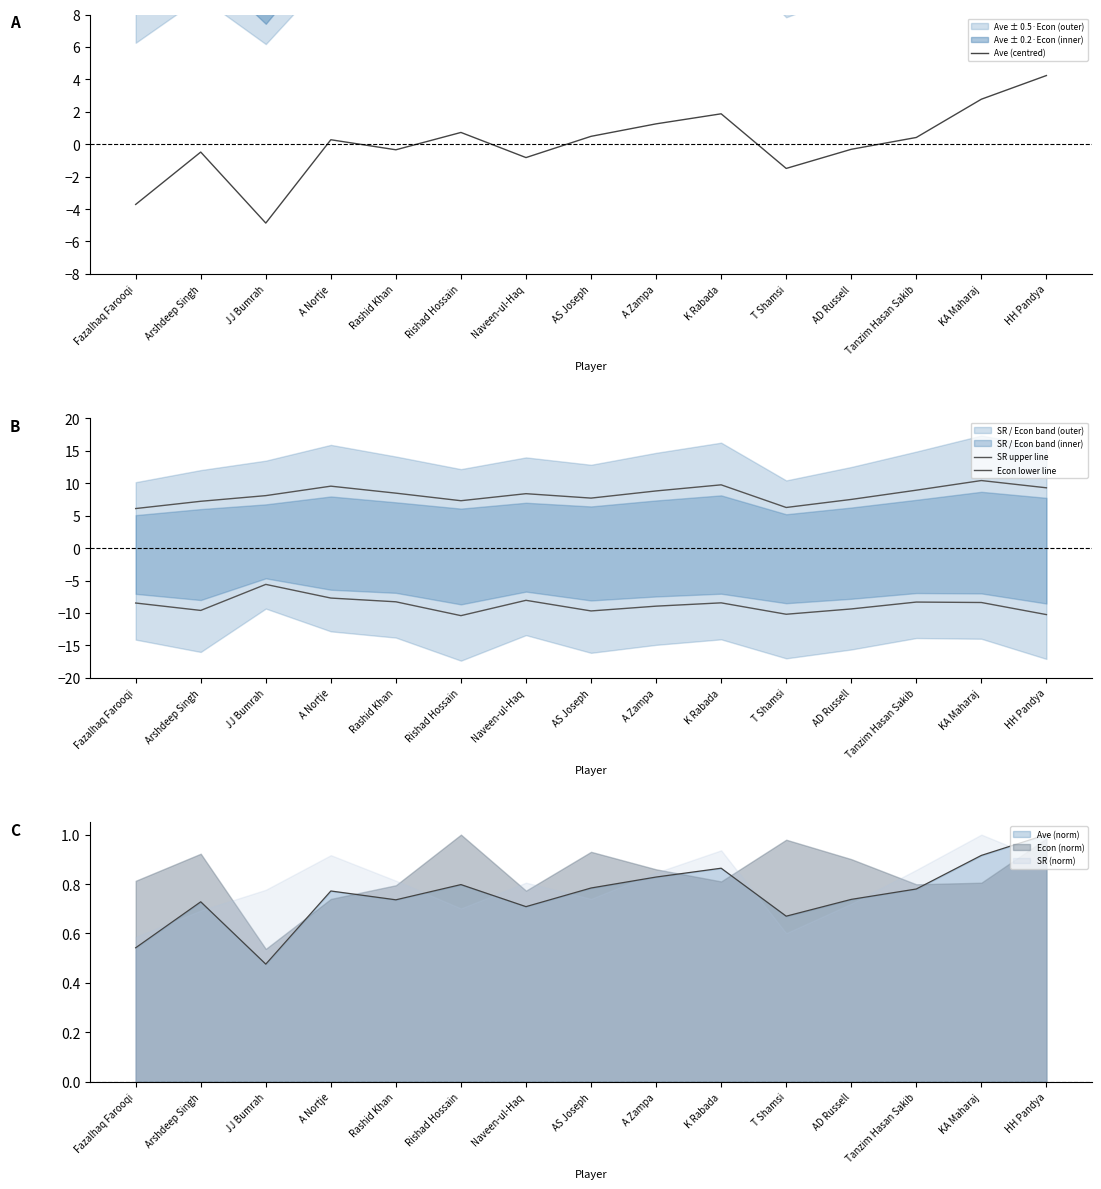

Is it true that Econ lower line equals -10.4 at Rishad Hossain?

True